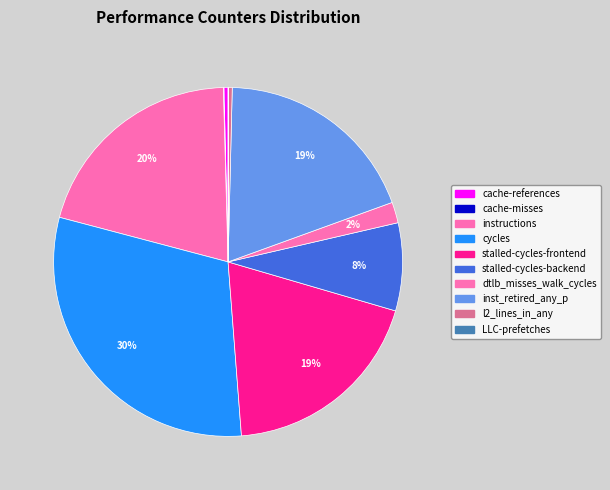

Between LLC-prefetches and cache-misses, which is larger?

cache-misses